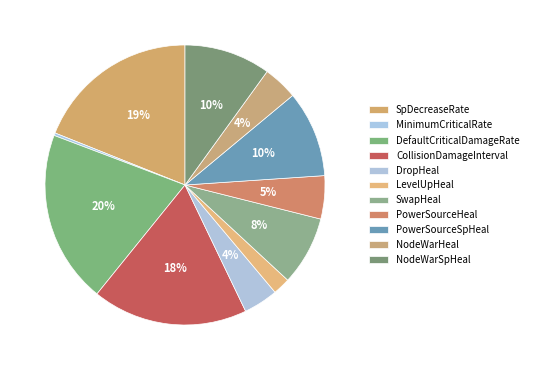

To the nearest percent, what percentage of the pie is SpDecreaseRate?

19%